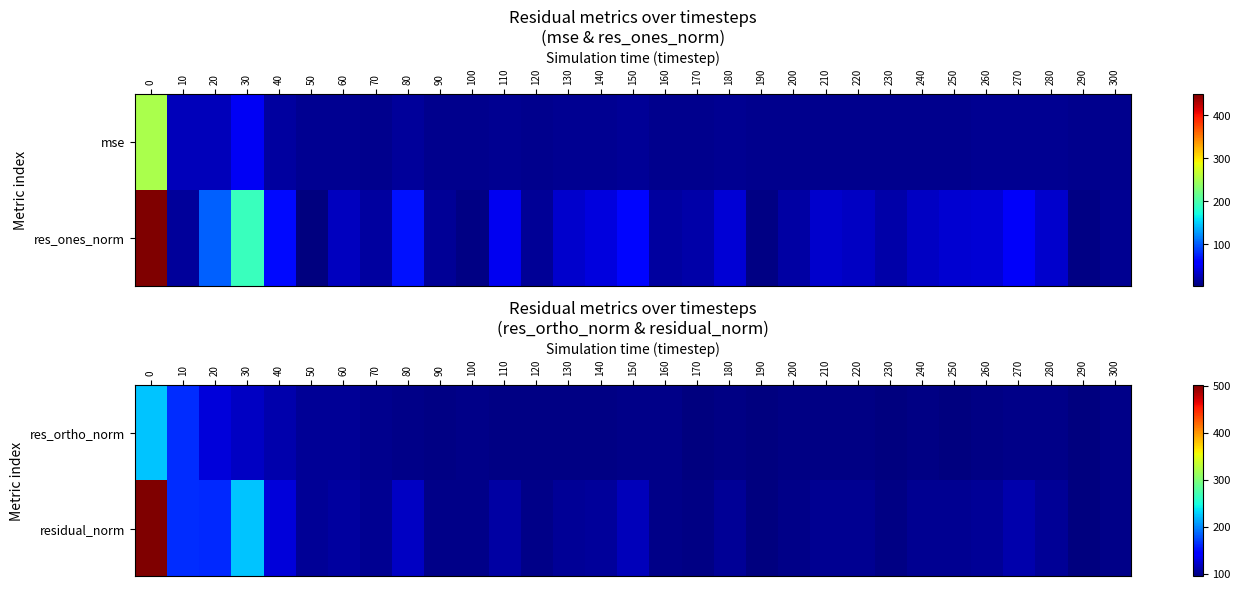

What is the difference between the residual_norm values at 50 and 170?

6.2